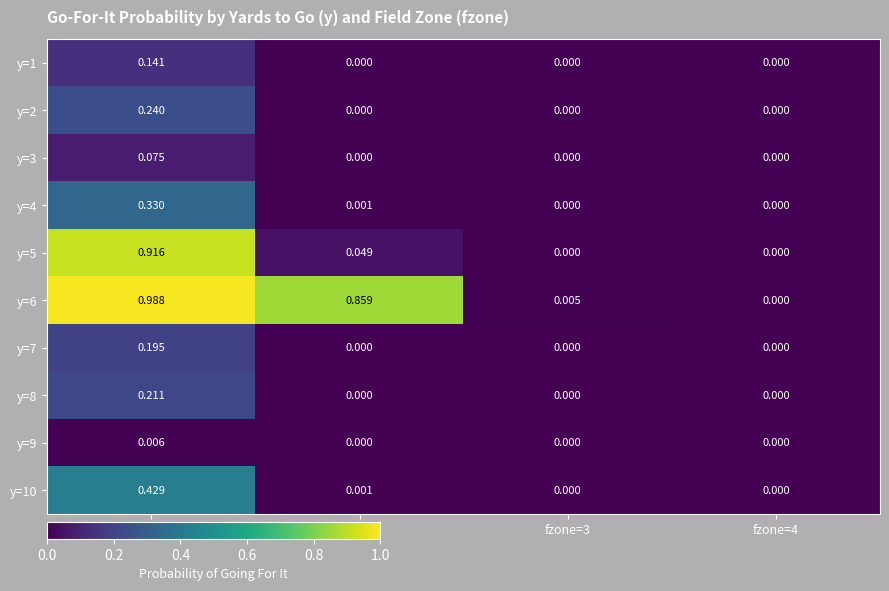

Is the value of y=9 at fzone=3 greater than the value of y=2 at fzone=1?

No